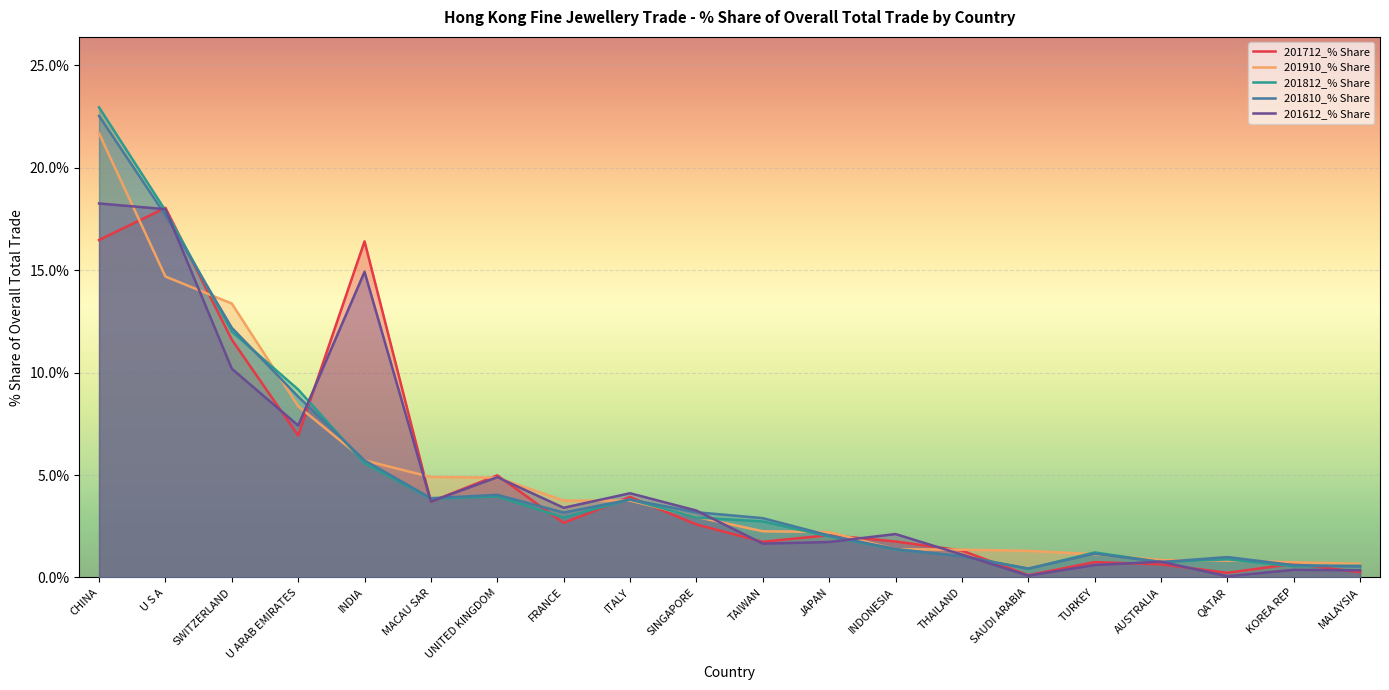

What is the maximum value shown in the chart?

23.0